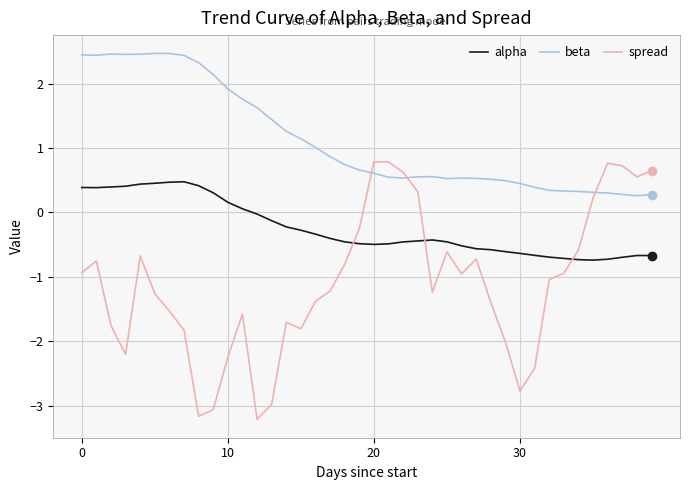

What is the maximum value shown in the chart?

2.5